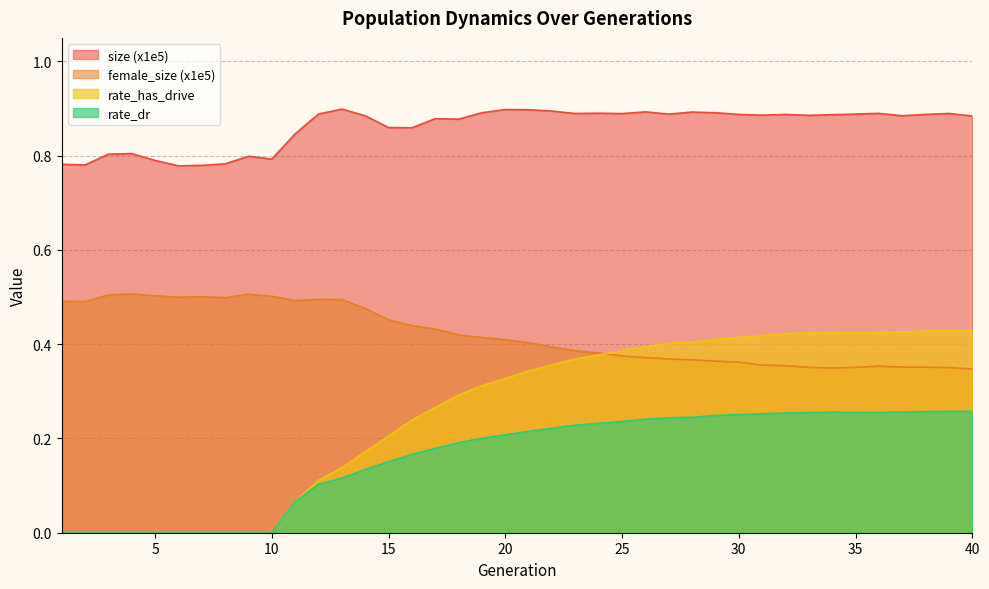

Does the chart display data point markers on the line(s)?

No